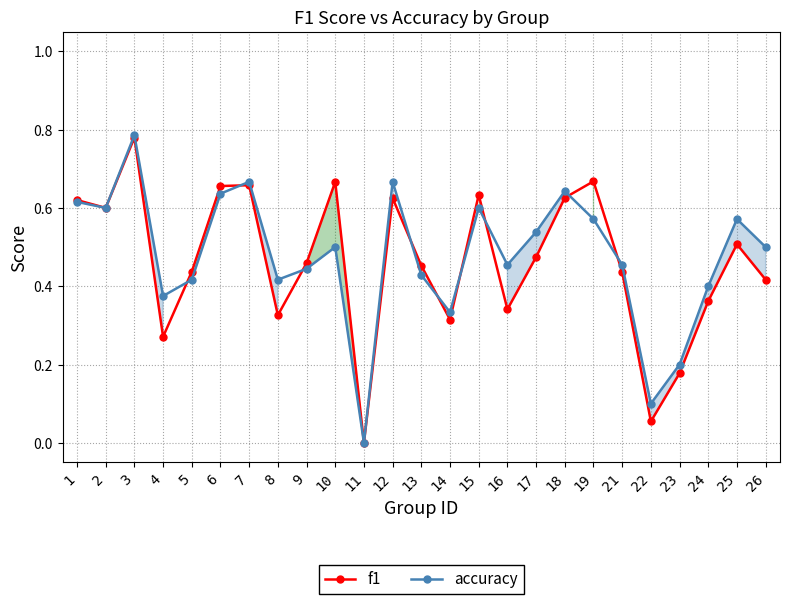

Between which two adjacent categories do f1 and accuracy first intersect?

4 and 5